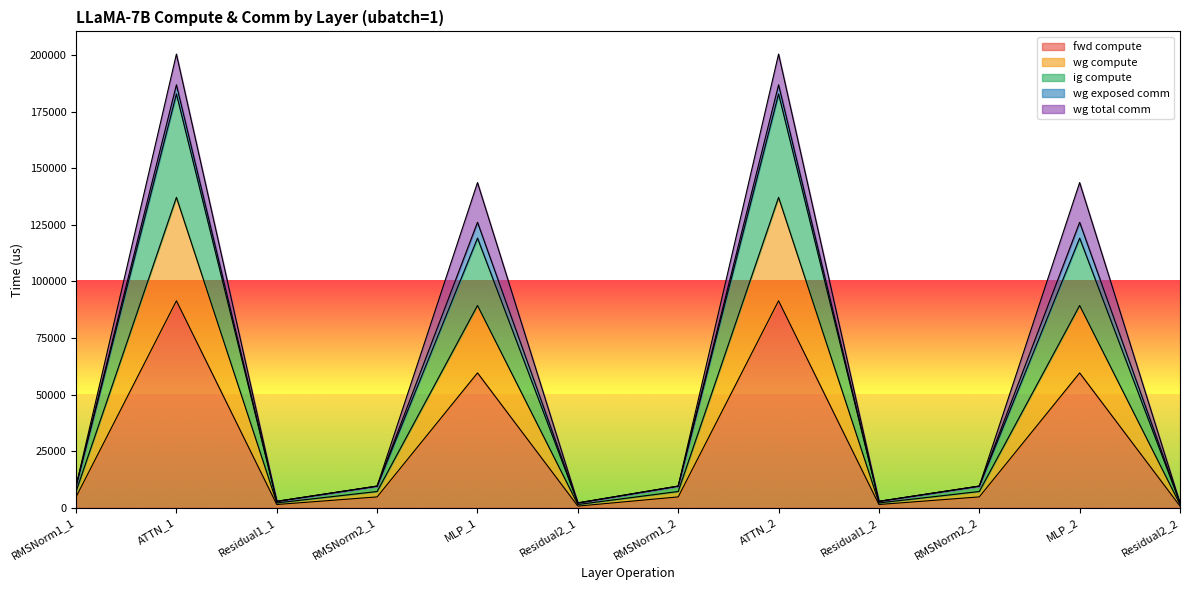

How many categories are shown in the chart?

12